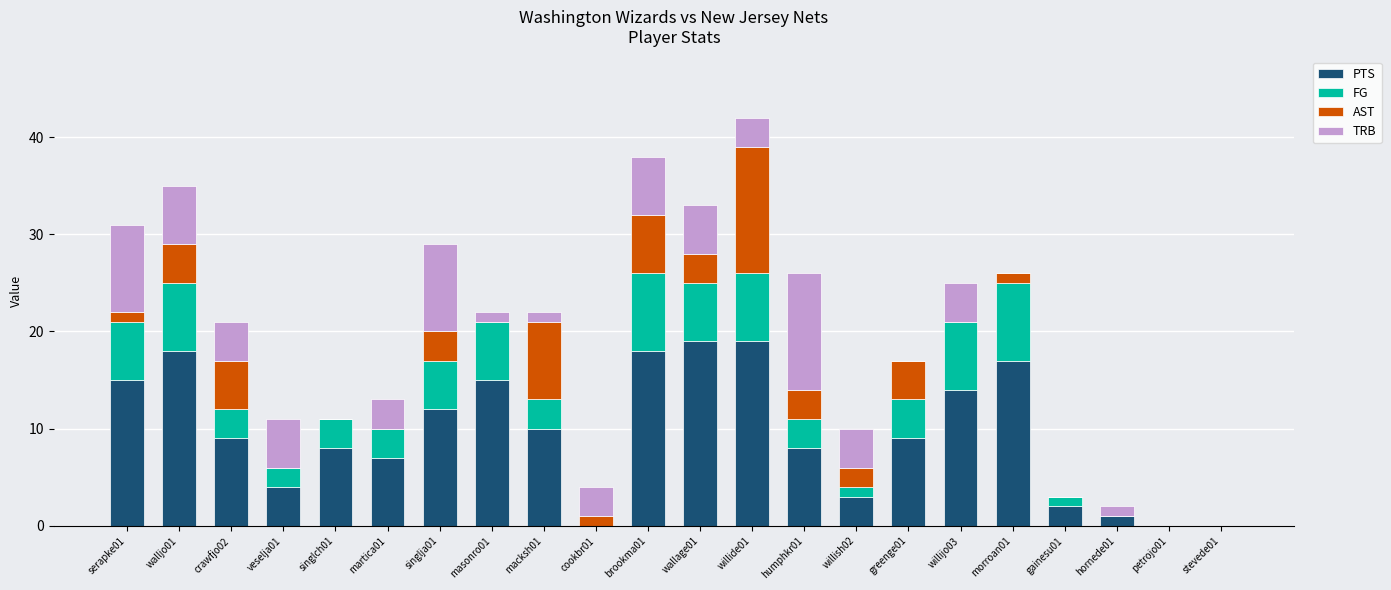

Is it true that PTS equals 15 at macksh01?

False